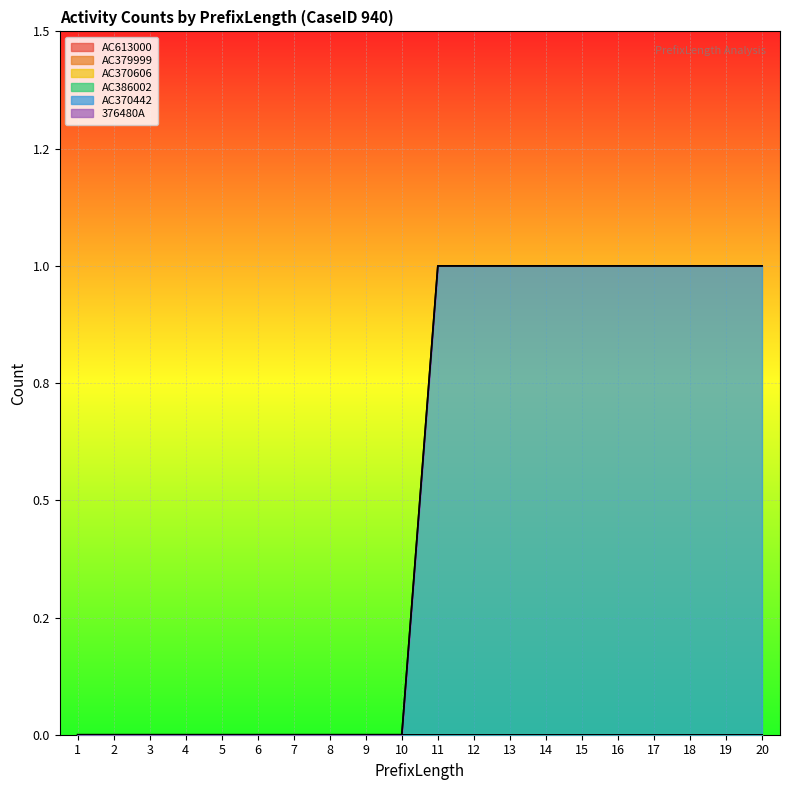

Between 1 and 19, which is larger?

1